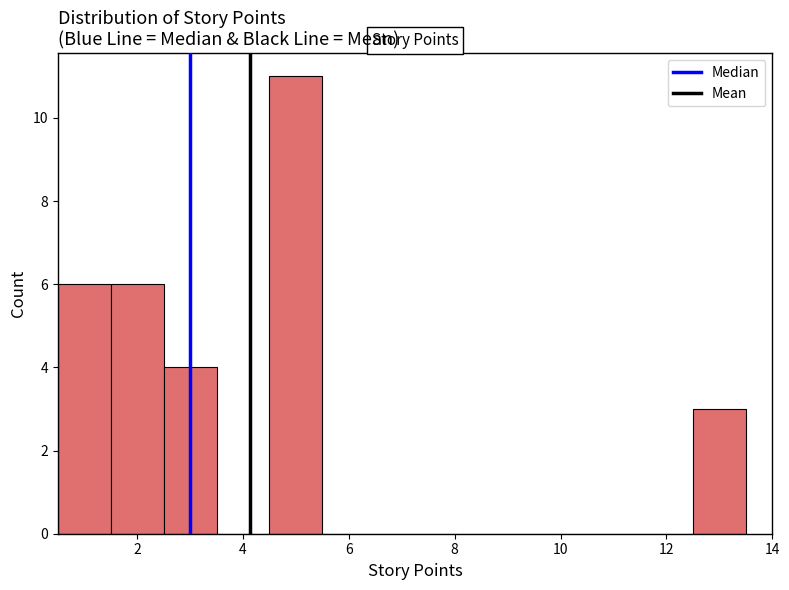

How tall is the bar that spans 0.5 to 1.5 on the x-axis? Neither the bar edges nor the heights are printed on the chart, so give them approximately, as read against the axes.

6